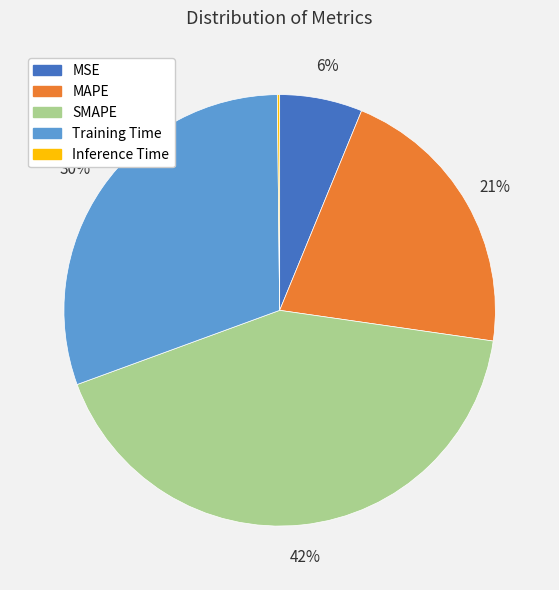

Between MSE and MAPE, which is larger?

MAPE